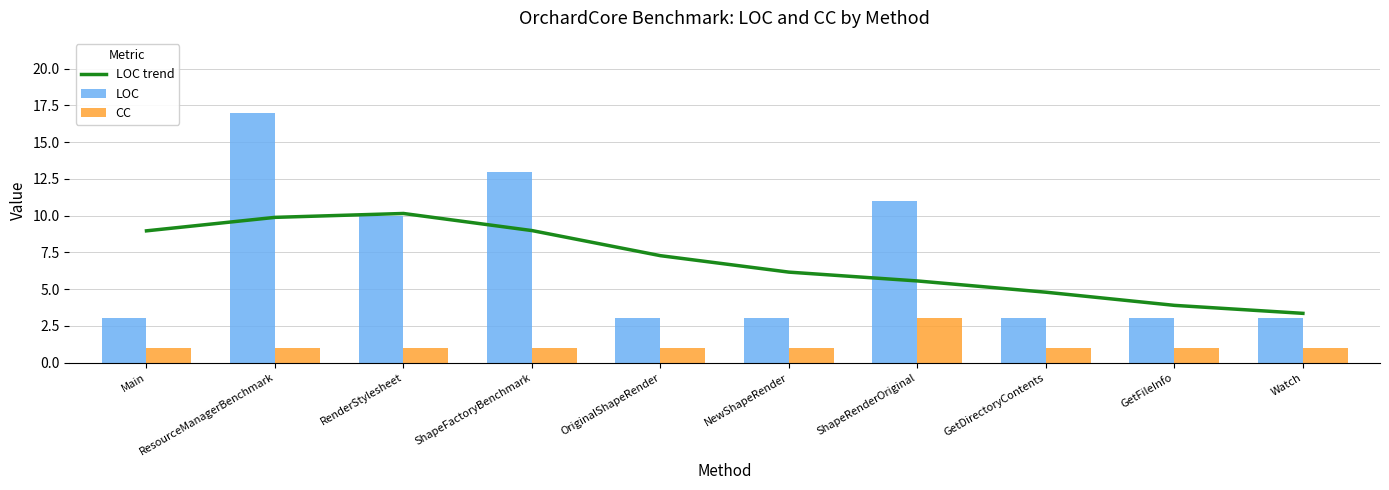

Which has a higher value, ShapeRenderOriginal or Watch?

ShapeRenderOriginal